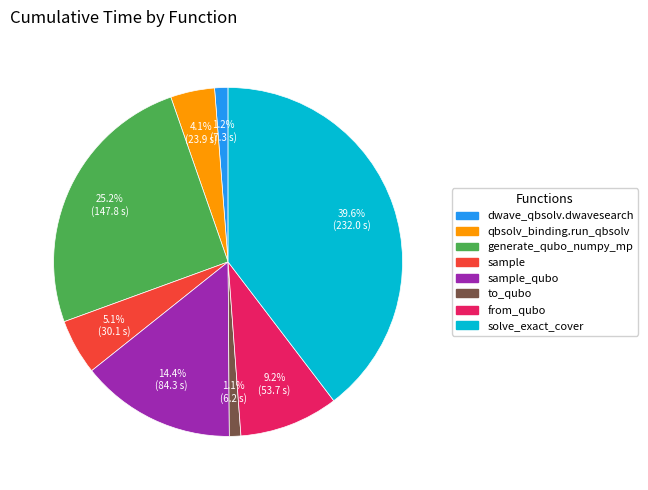

Is there any slice that represents more than half of the pie?

No